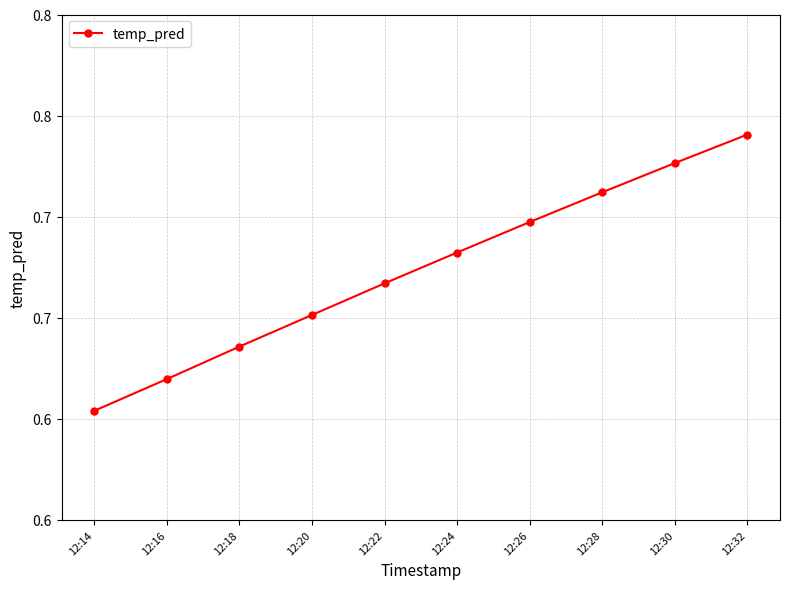

Reading left to right, list all the values displayed in this chart.

0.6	0.6	0.6	0.7	0.7	0.7	0.7	0.7	0.7	0.7